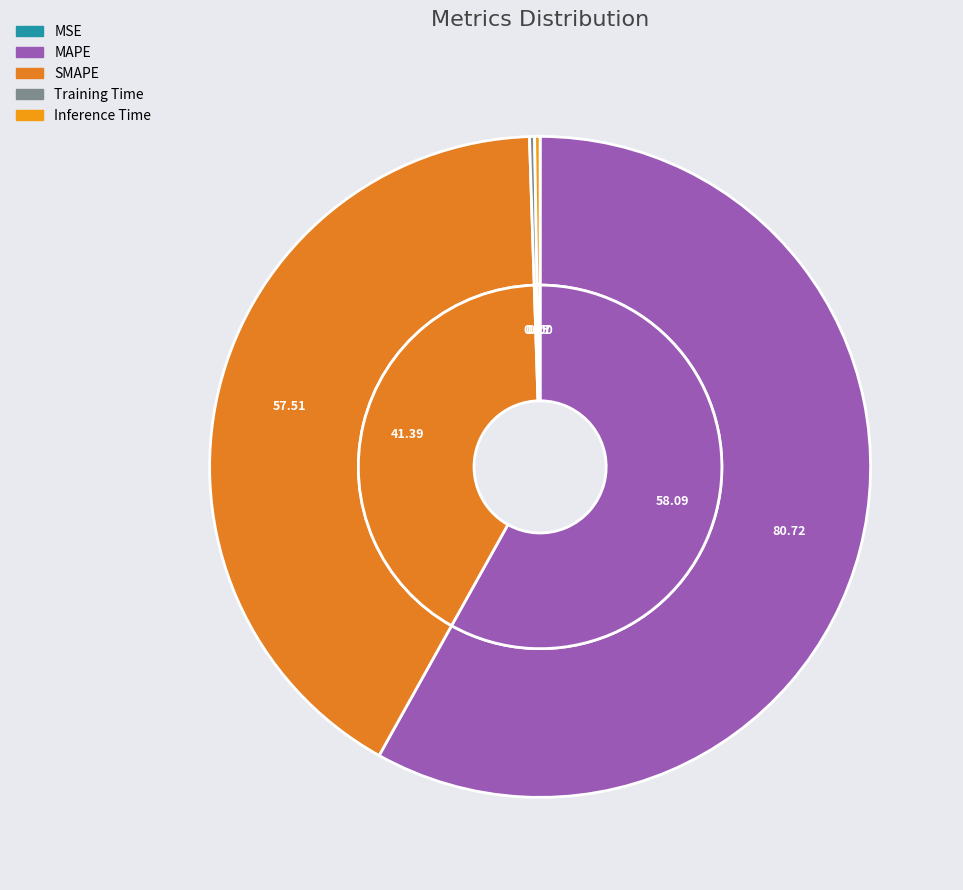

How many slices are in this pie chart?

5